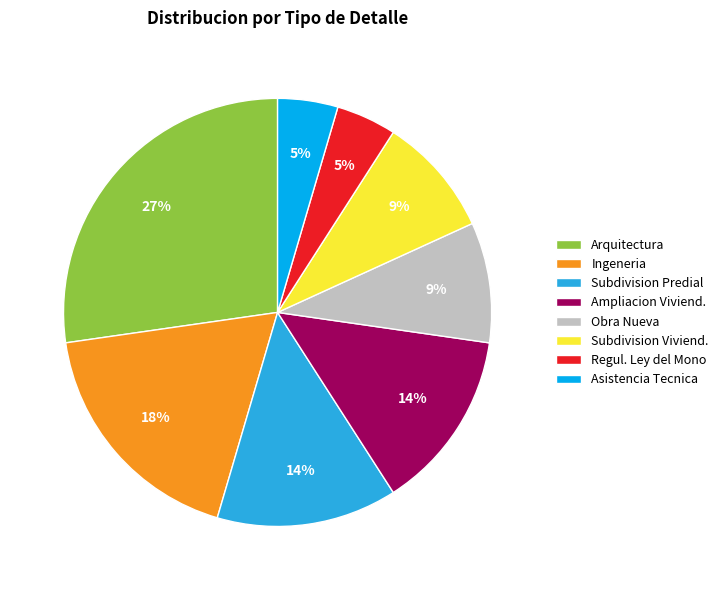

To the nearest percent, what is the difference between the Subdivision Predial and Obra Nueva slice percentages?

5%